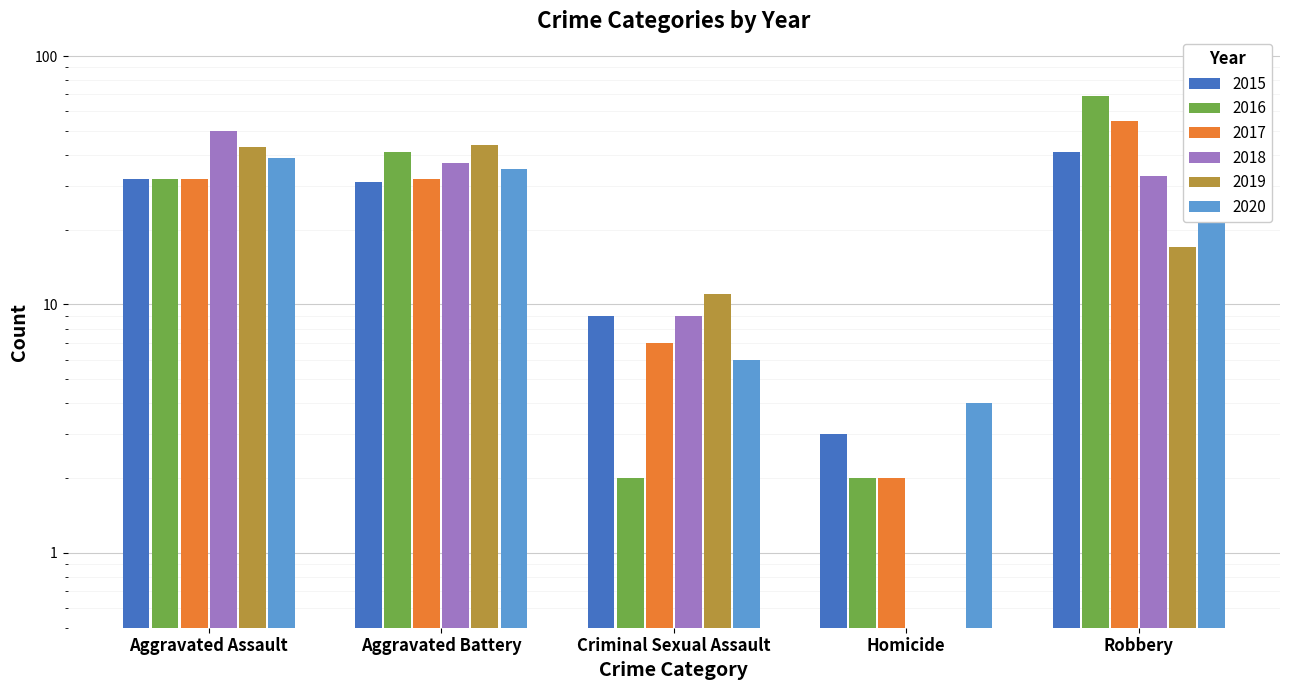

What is the difference between the maximum and second lowest values in the 2015 series?

32